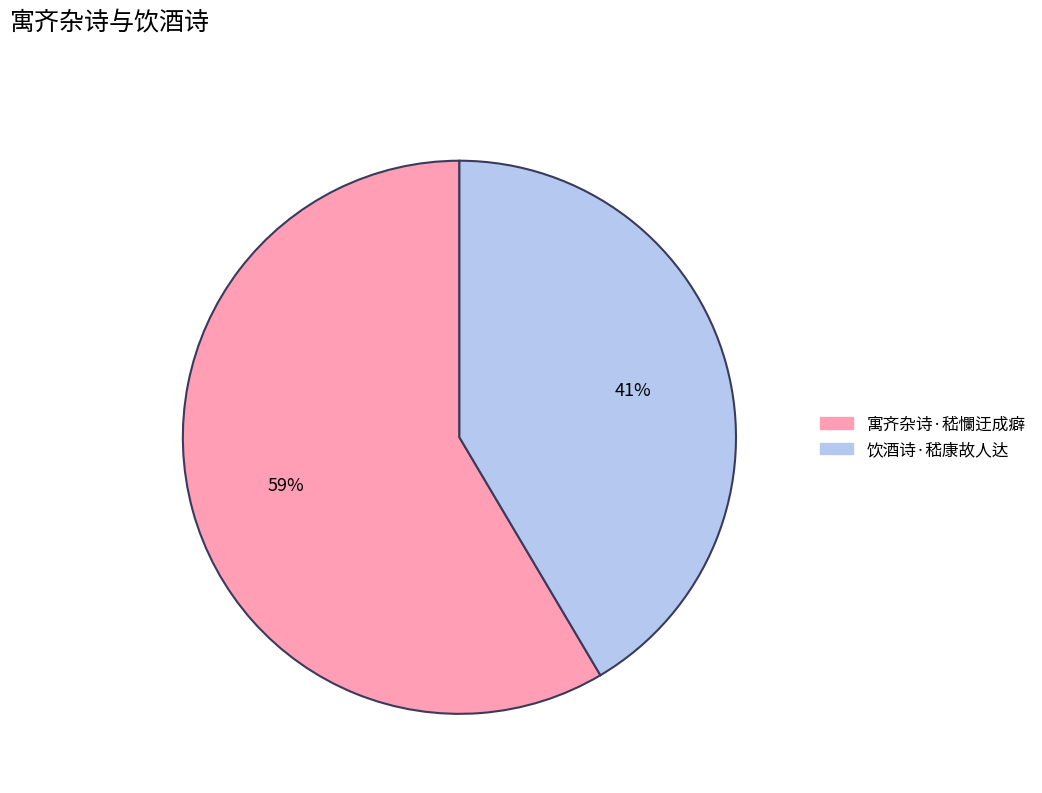

How many segments does this pie chart have?

2